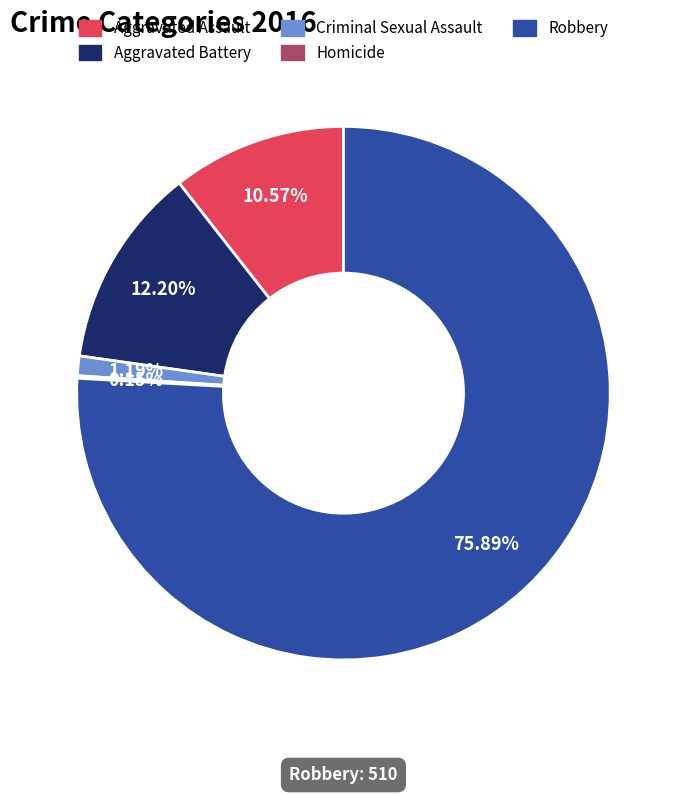

Which has a higher value, Aggravated Battery or Aggravated Assault?

Aggravated Battery